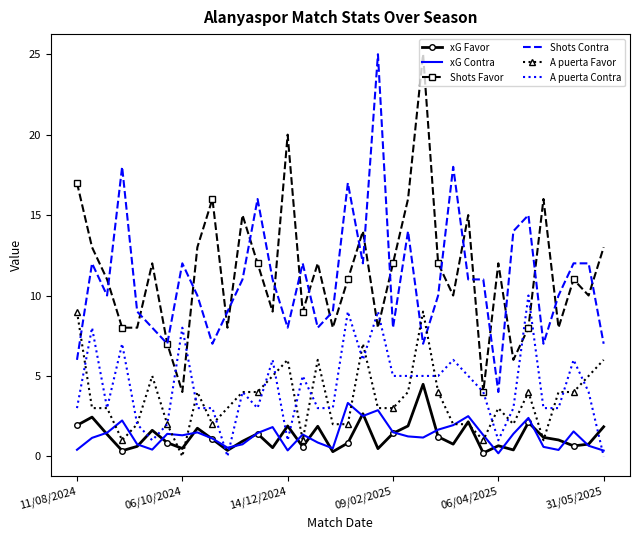

What are all the series names shown in the legend?

xG Favor, xG Contra, Shots Favor, Shots Contra, A puerta Favor, A puerta Contra